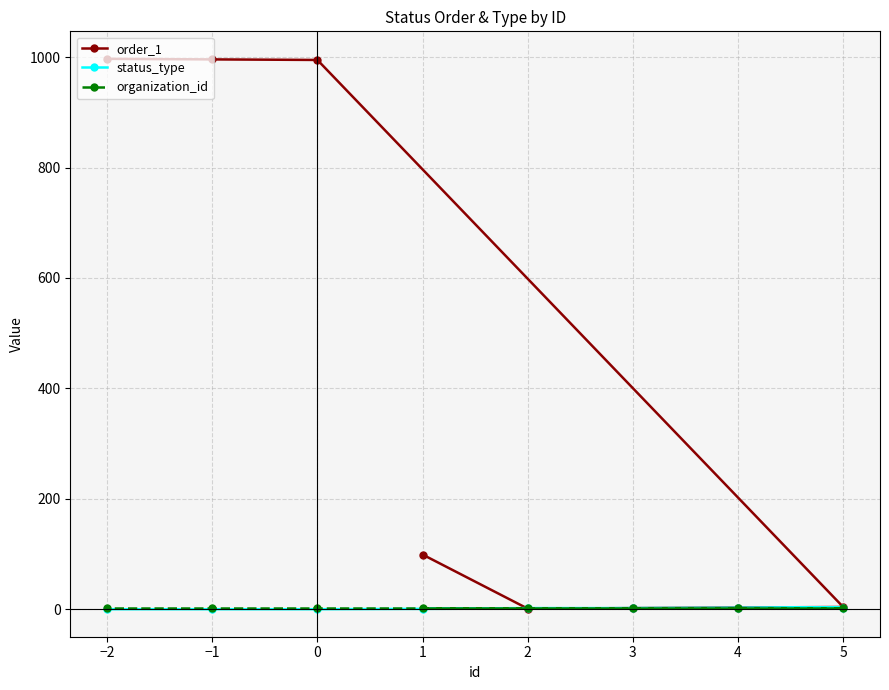

Rank the series by their maximum value, from lowest to highest.

status_type, organization_id, order_1